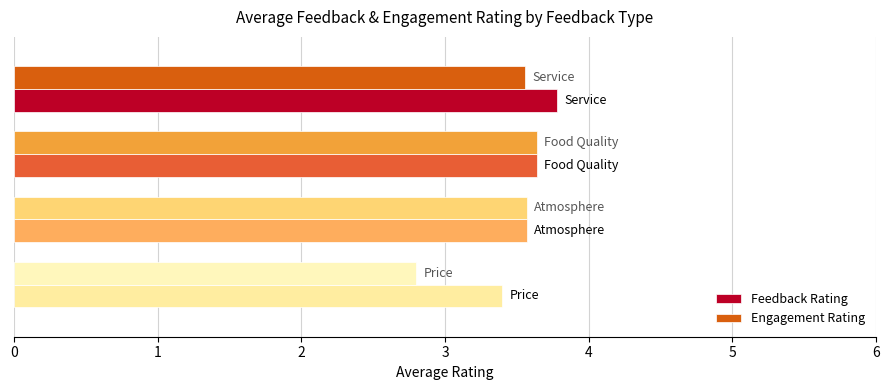

What is the sum of all Feedback Rating values?

14.4